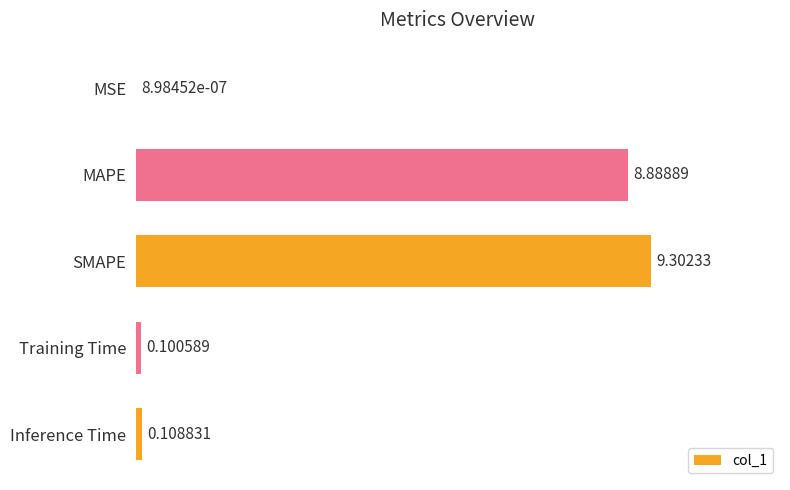

What is the sum of all values?

18.4